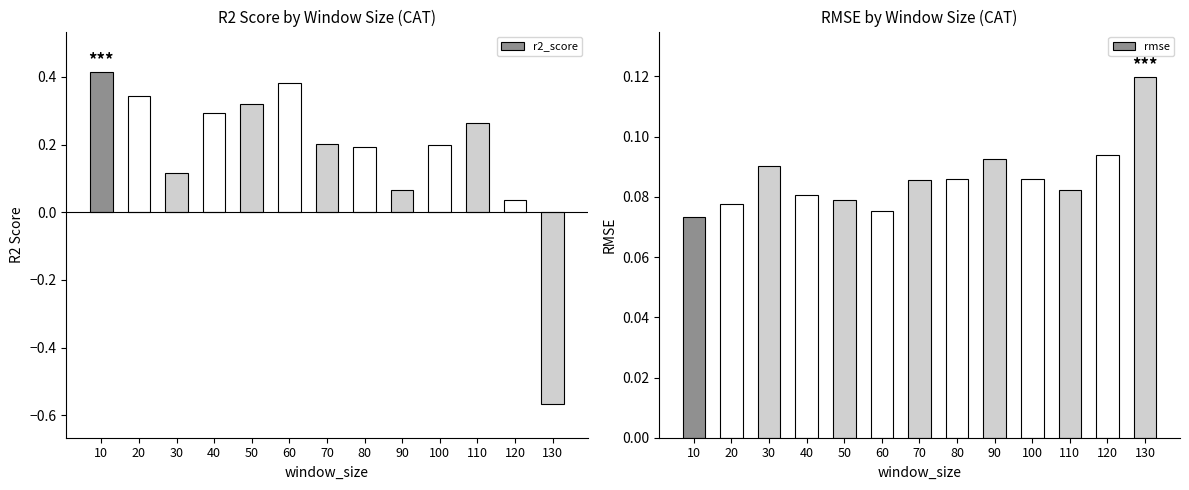

List the labels in order of rmse value, smallest first.

10, 60, 20, 50, 40, 110, 70, 100, 80, 30, 90, 120, 130